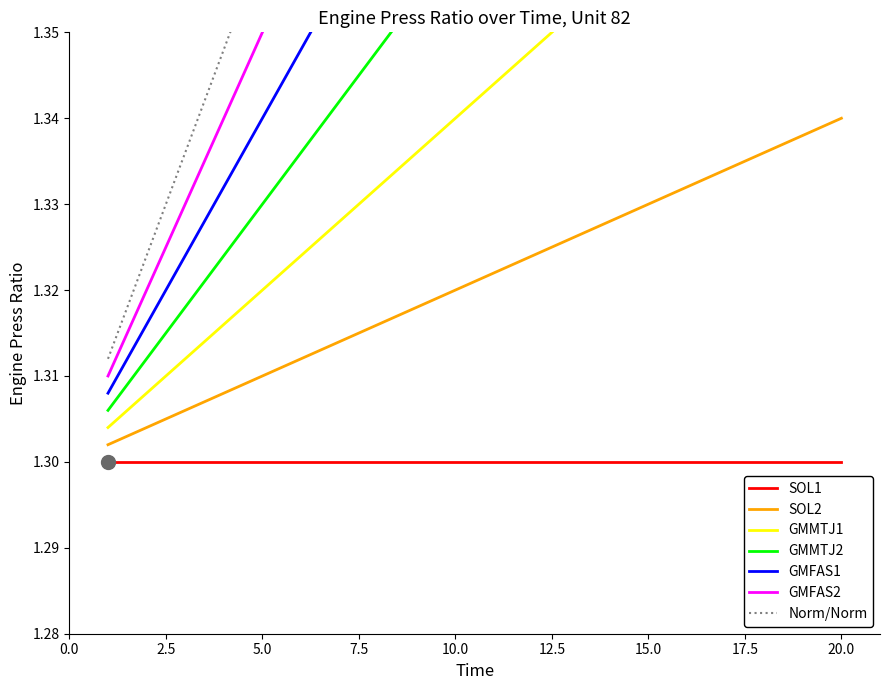

What is the smallest value displayed?

1.3